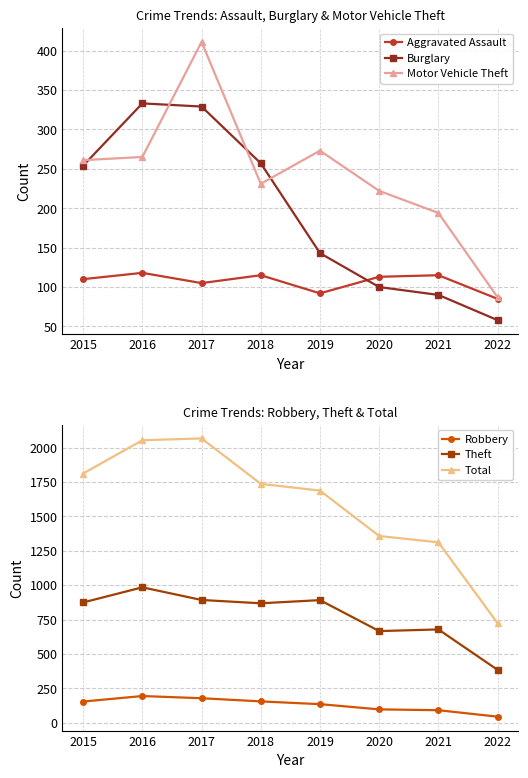

At how many categories does at least one series exceed 1237?

7